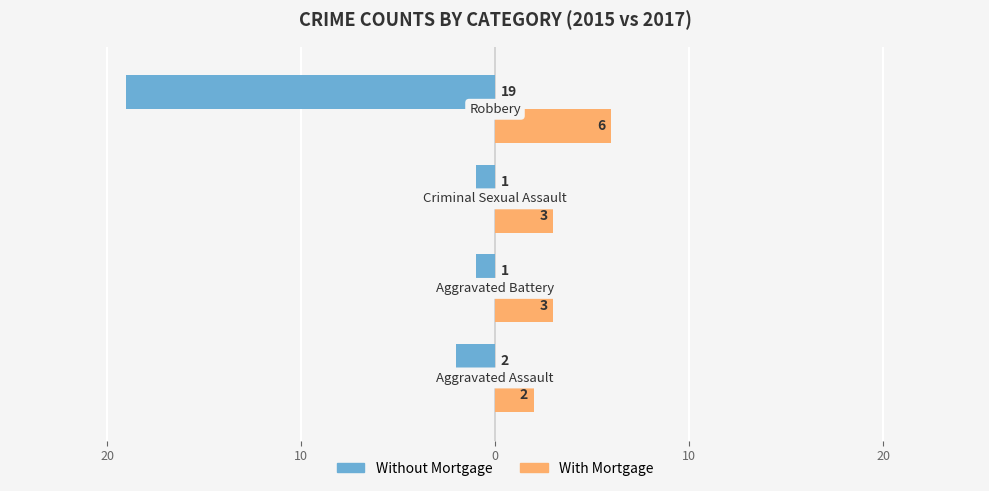

What are all the series names shown in the legend?

Without Mortgage, With Mortgage